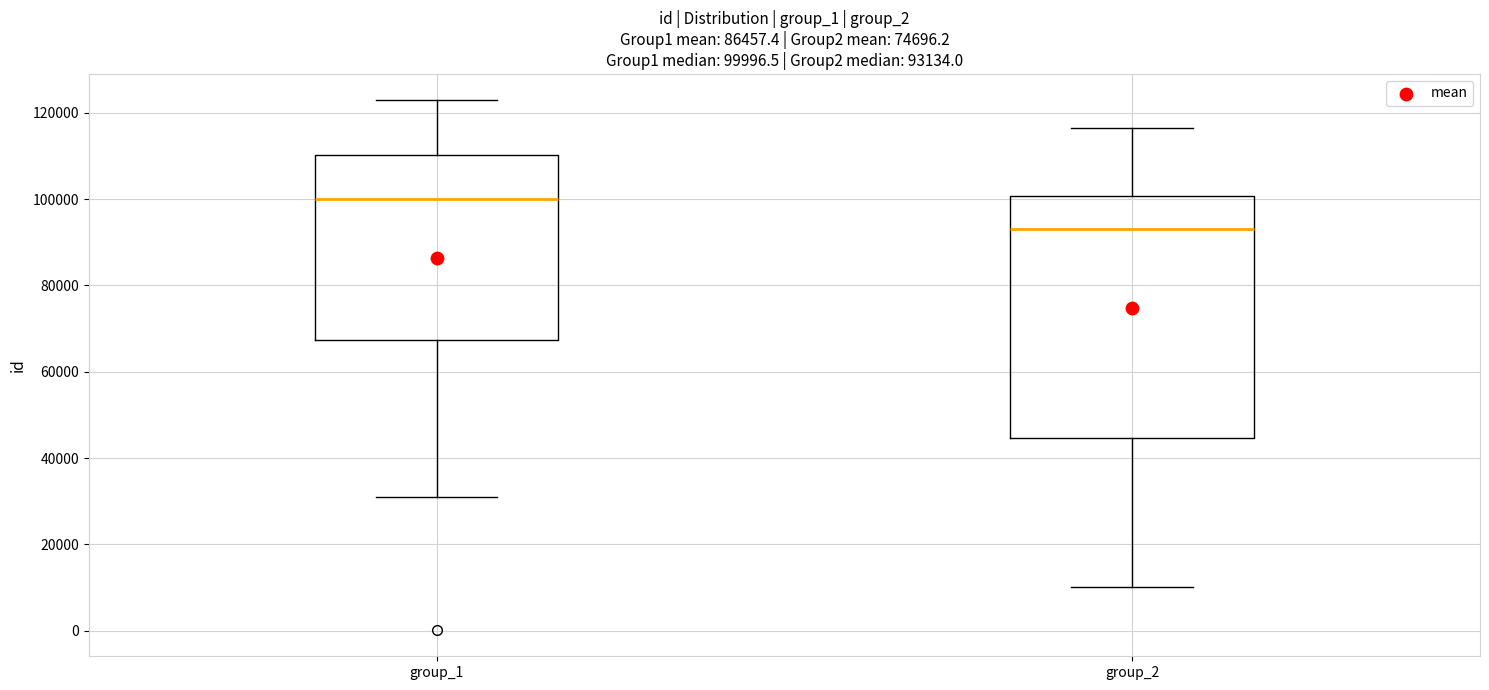

Comparing the boxes themselves (not the whiskers), which one is the tallest?

group_2